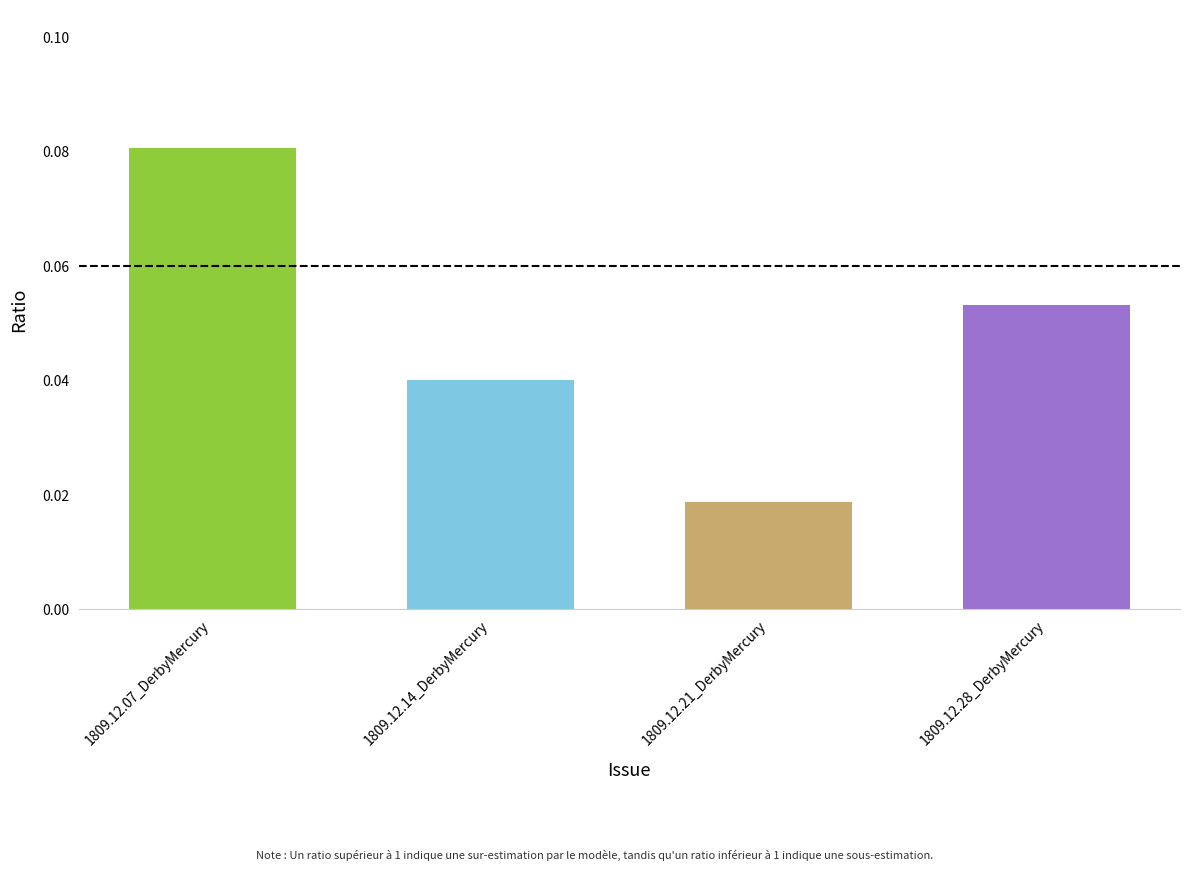

At which label is the value closest to 0?

1809.12.21_DerbyMercury